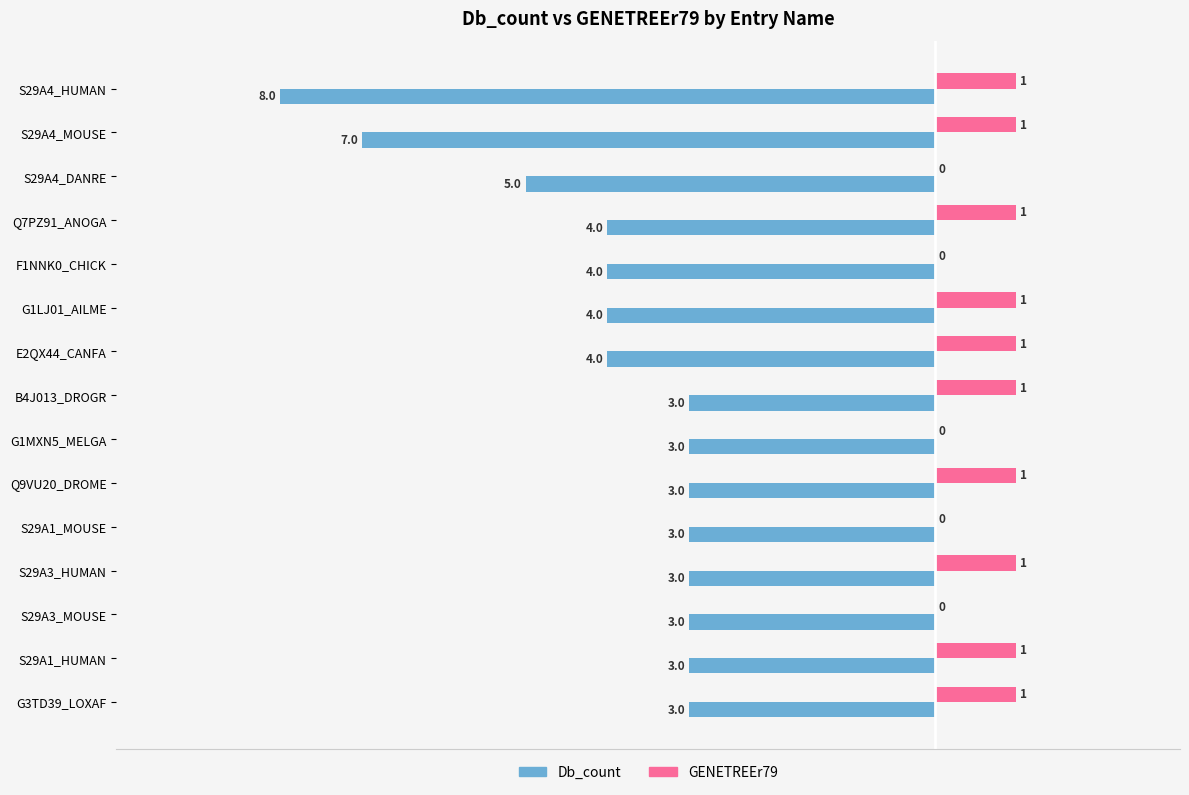

Between Q7PZ91_ANOGA and S29A3_HUMAN, which series saw the biggest shift?

Db_count